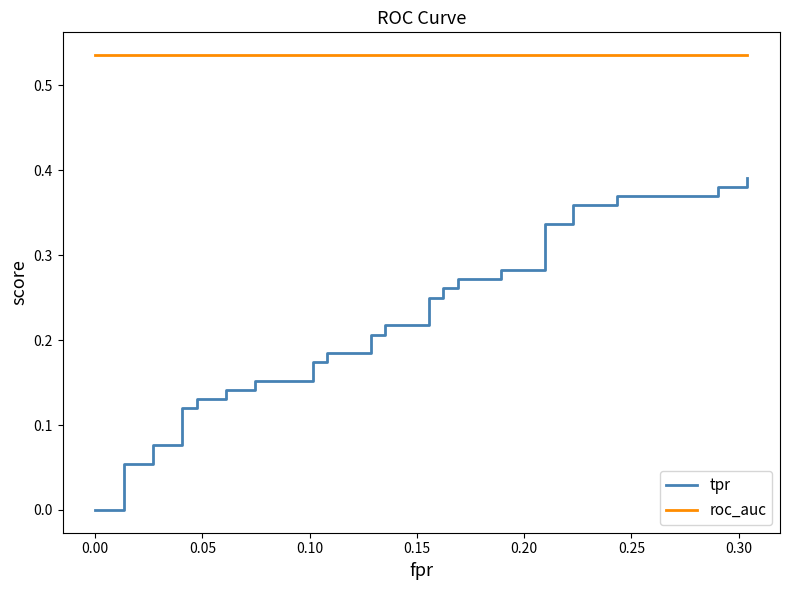

At how many categories does at least one series exceed 0?

40